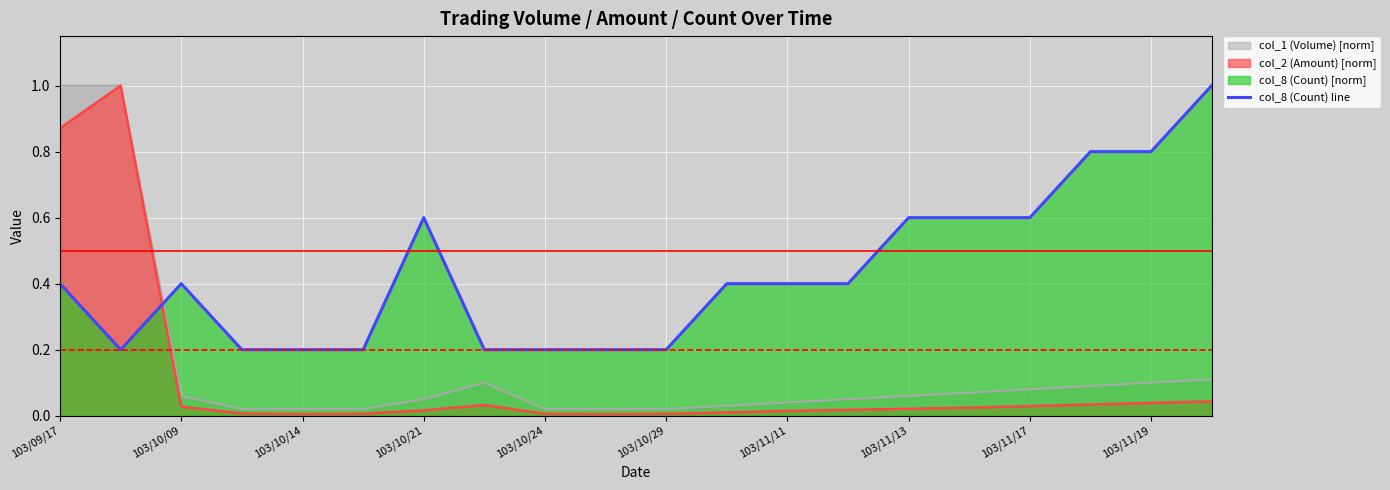

True or false: col_8 (Count) line and col_1 (Volume) [norm] cross at least once.

True